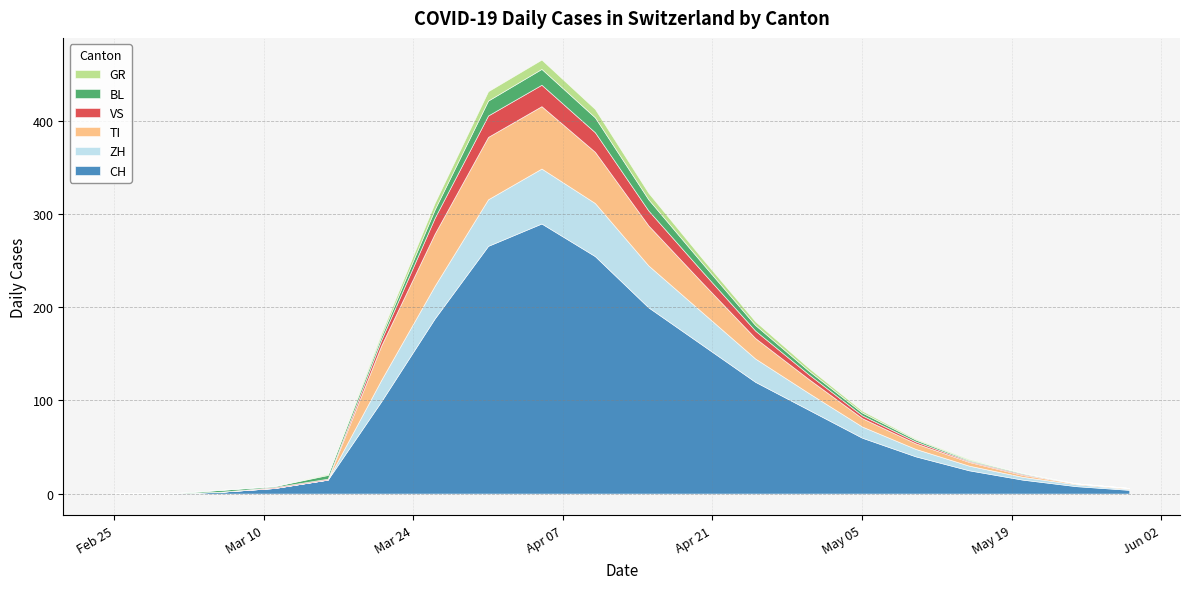

At which category is the sum across all series the highest?

2020-04-05